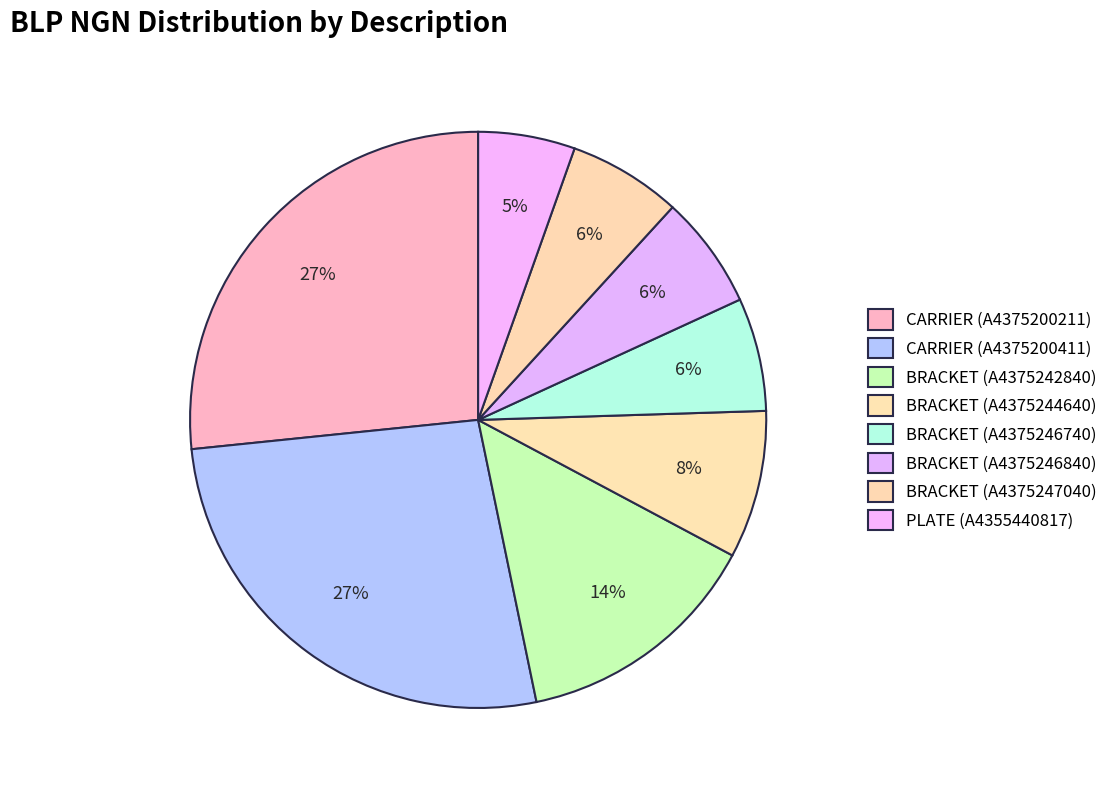

Does BRACKET (A4375246740) represent more than half of the total?

No